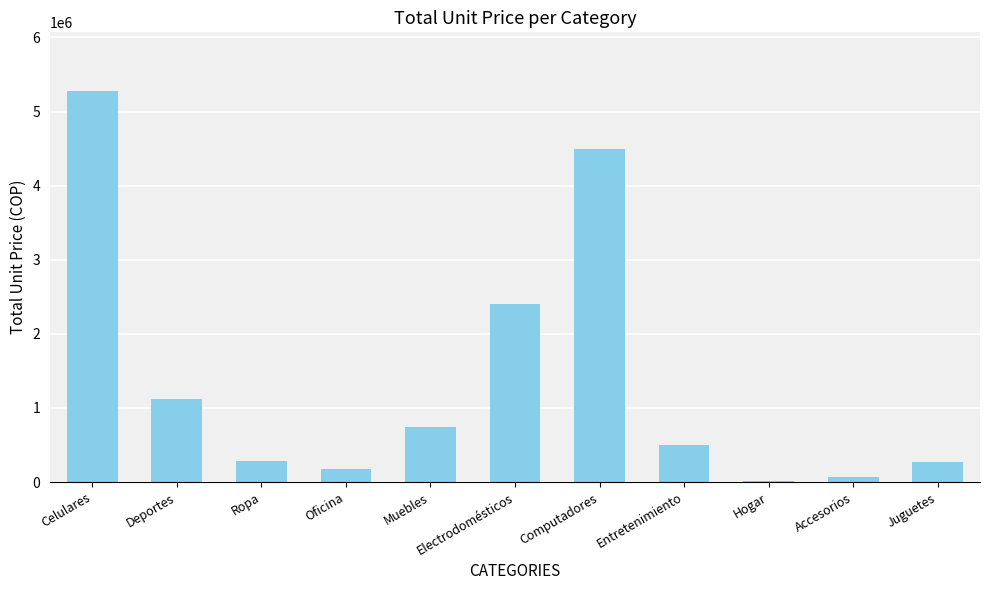

What is the sum of the values at Ropa and Electrodomésticos?

2688770.0